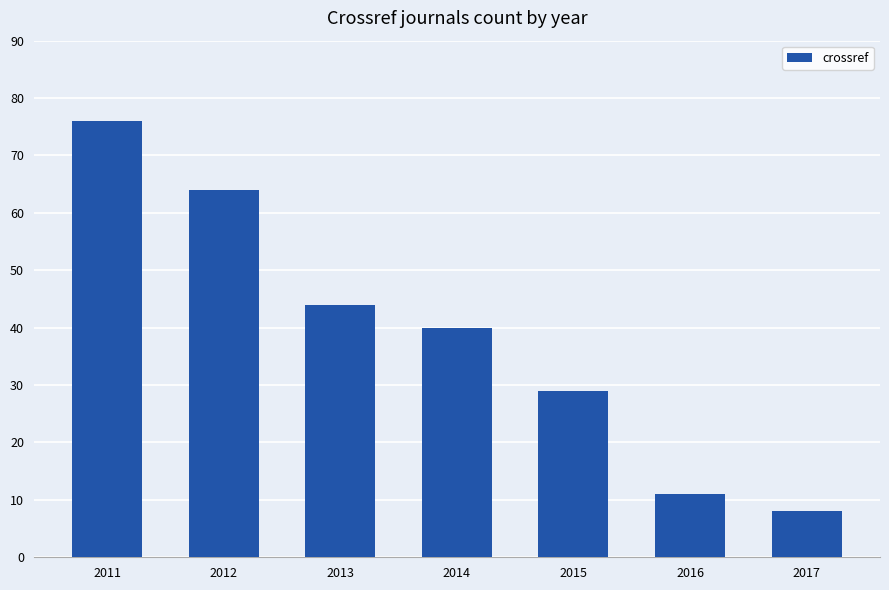

True or false: the data shows 103 at 2011.

False